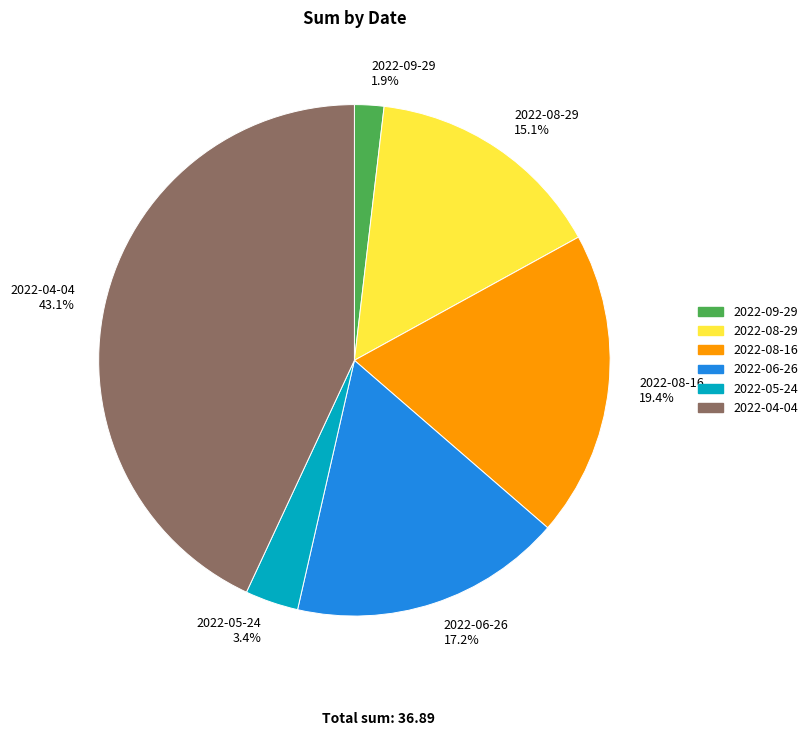

Approximately how many times larger is the value at 2022-06-26 compared to 2022-08-29?

1.1